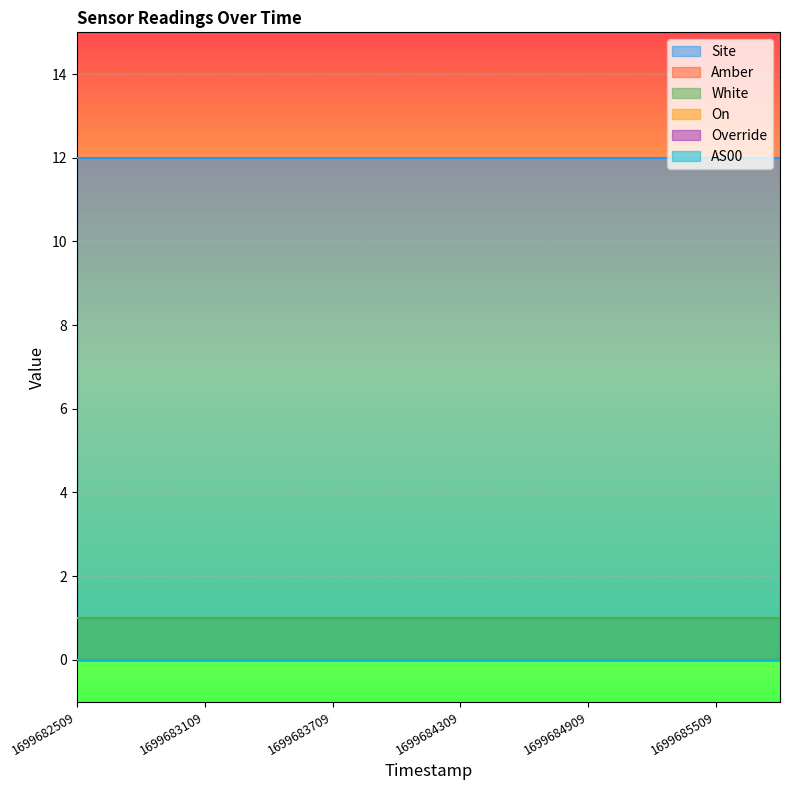

Between 1699682509 and 1699685809, which series saw the biggest shift?

Site